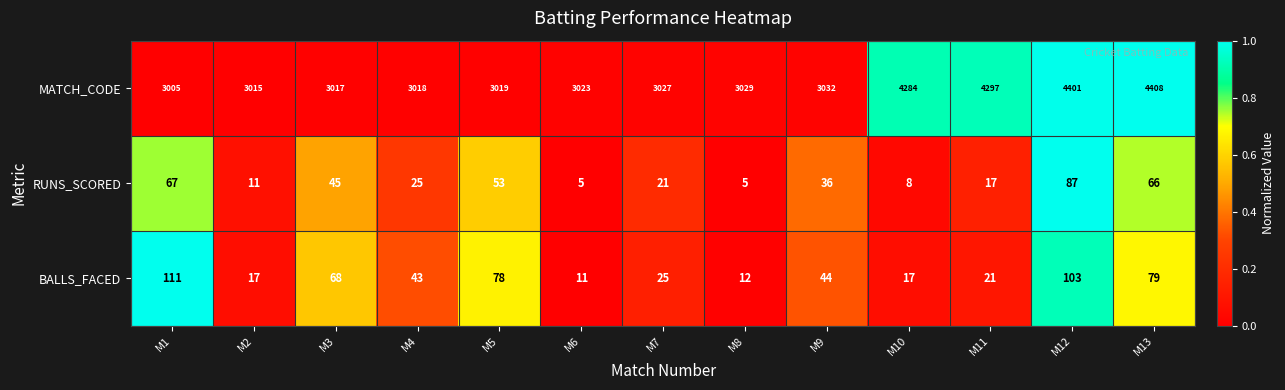

Count the number of categories in the chart.

13